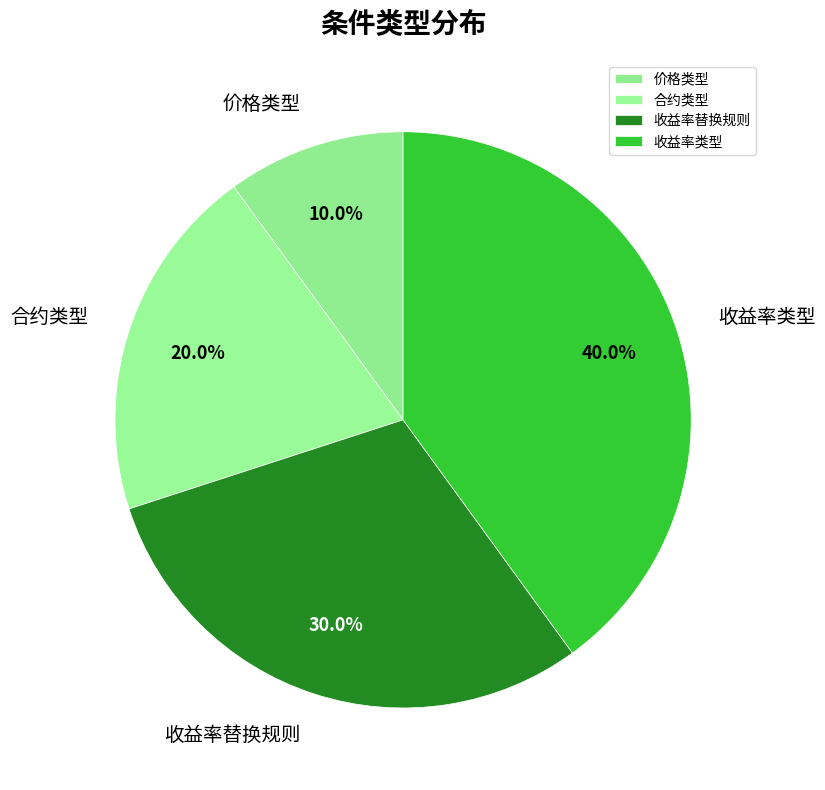

What is the largest slice in the pie chart?

收益率类型